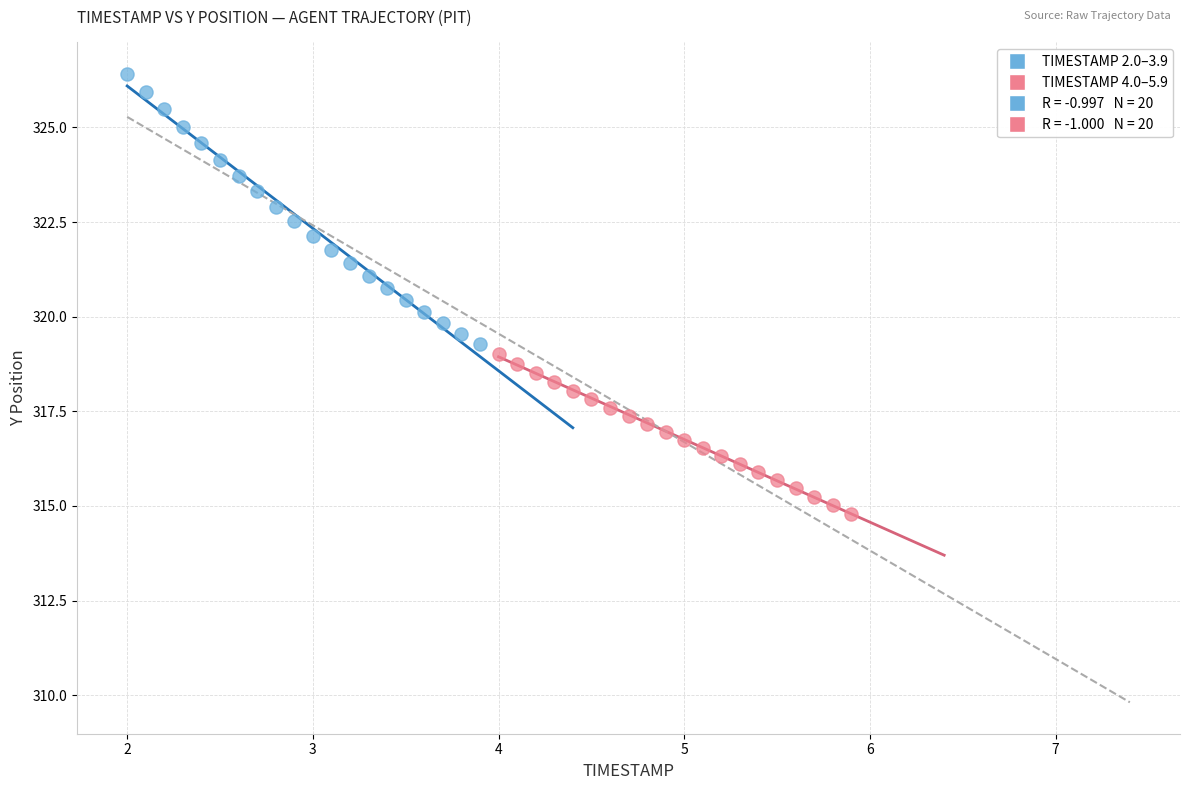

Which series contains the highest Y value?

TIMESTAMP 2.0–3.9